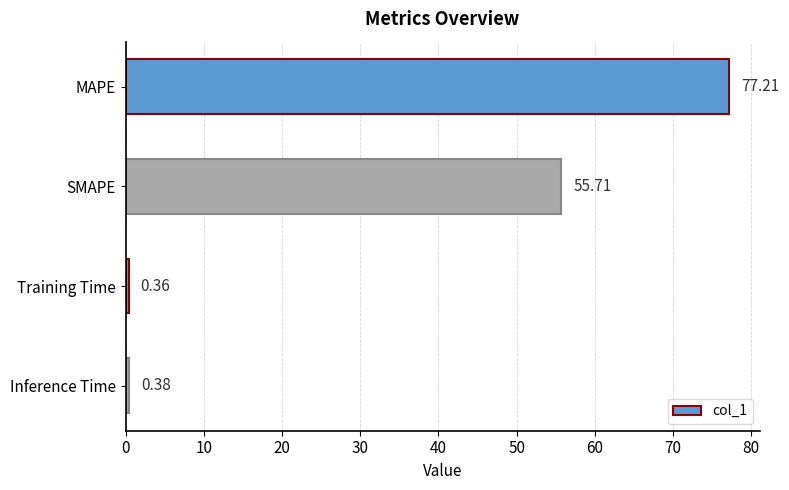

What is the difference between the maximum and minimum values?

76.9